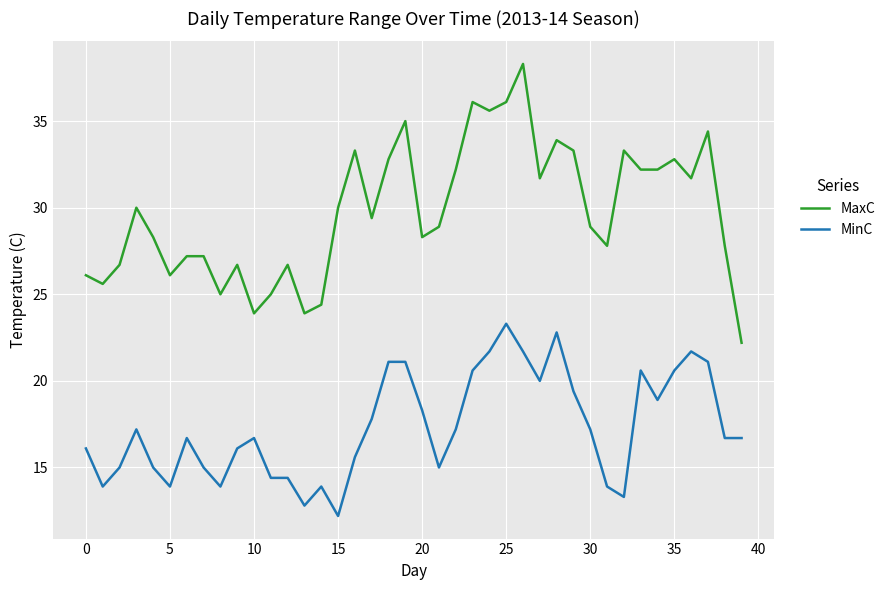

Which series has the largest range (max minus min)?

MaxC